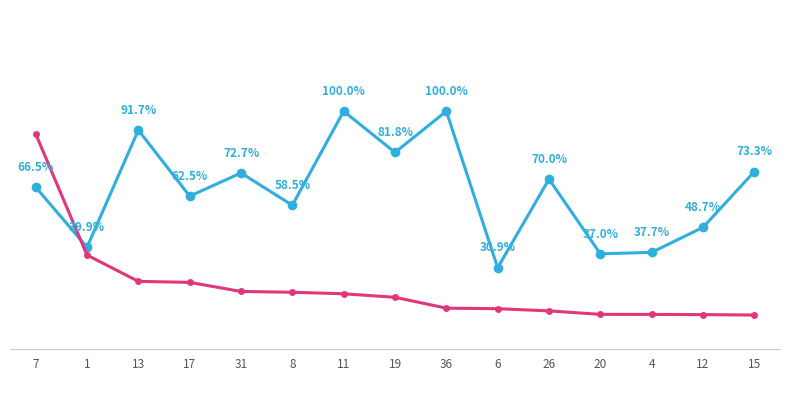

Is this an area chart (filled region under the line)?

No